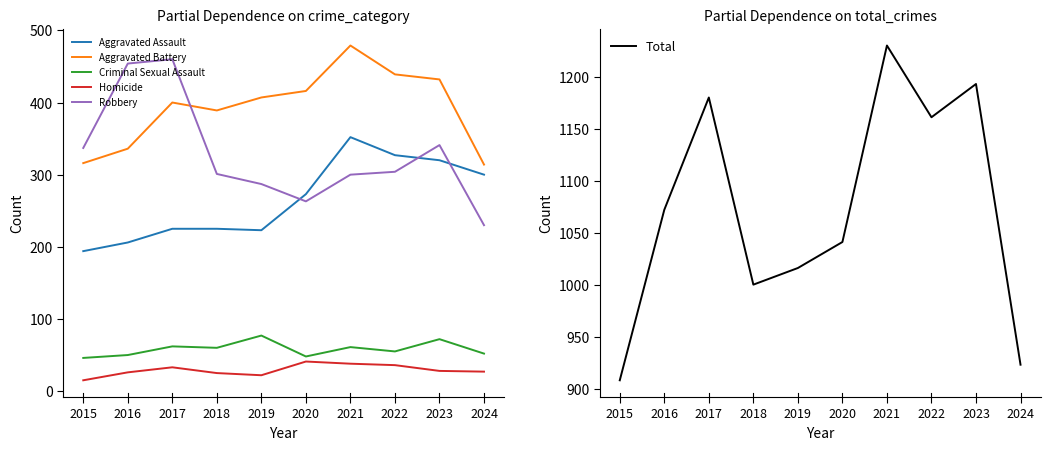

Is it true that Criminal Sexual Assault equals 19 at 2024?

False